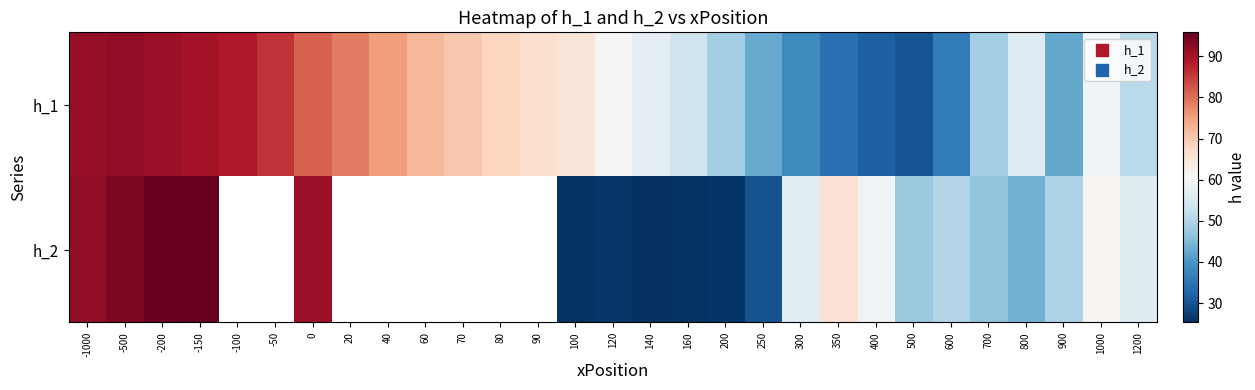

What is the lowest value of the h_1 series?

30.0